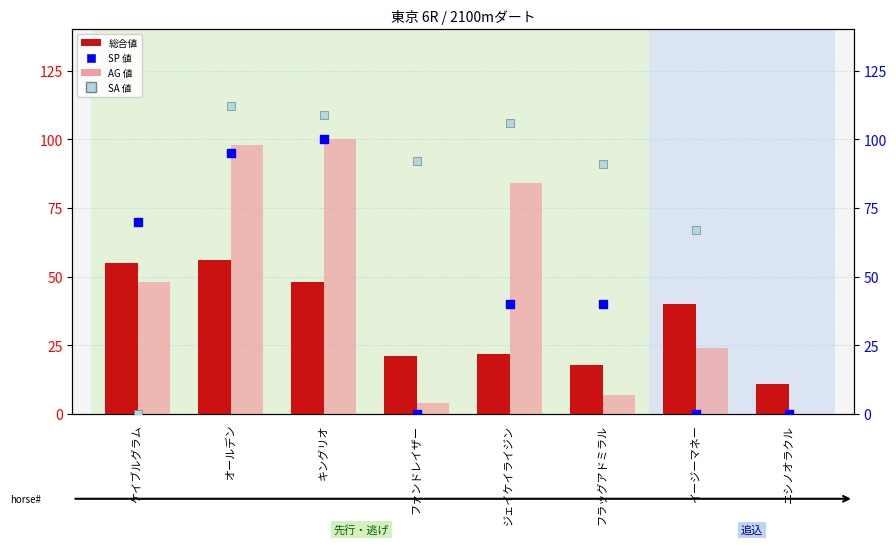

Is the value of AG 値 at ニシノオラクル greater than the value of SA 値 at ケイブルグラム?

No